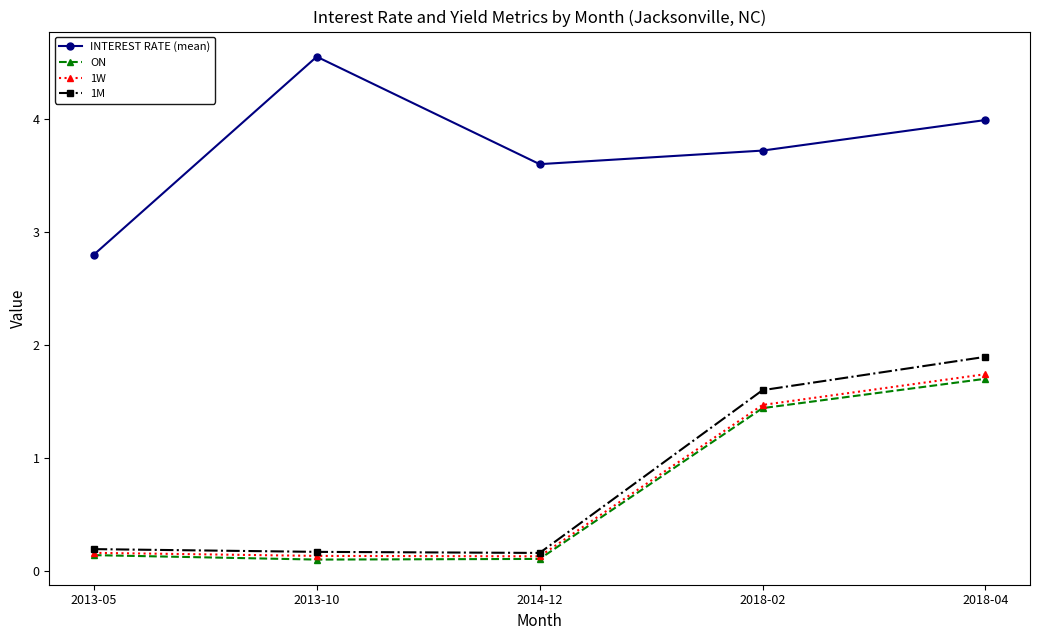

At which category is the sum across all series the highest?

2018-04